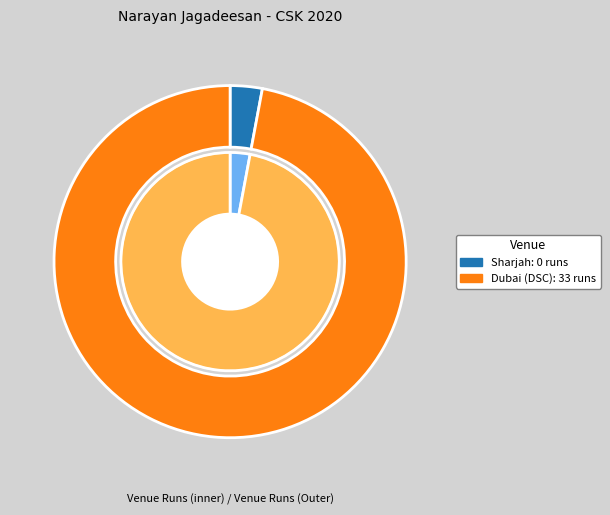

To the nearest percent, what is the difference between the Sharjah and Dubai (DSC) slice percentages?

100%